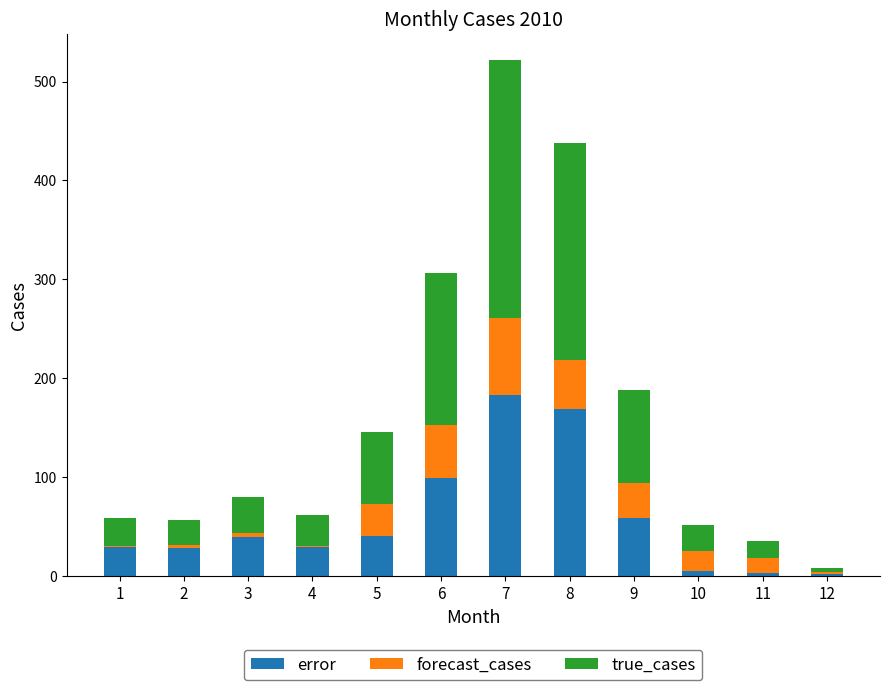

Does the chart contain stacked bars?

Yes